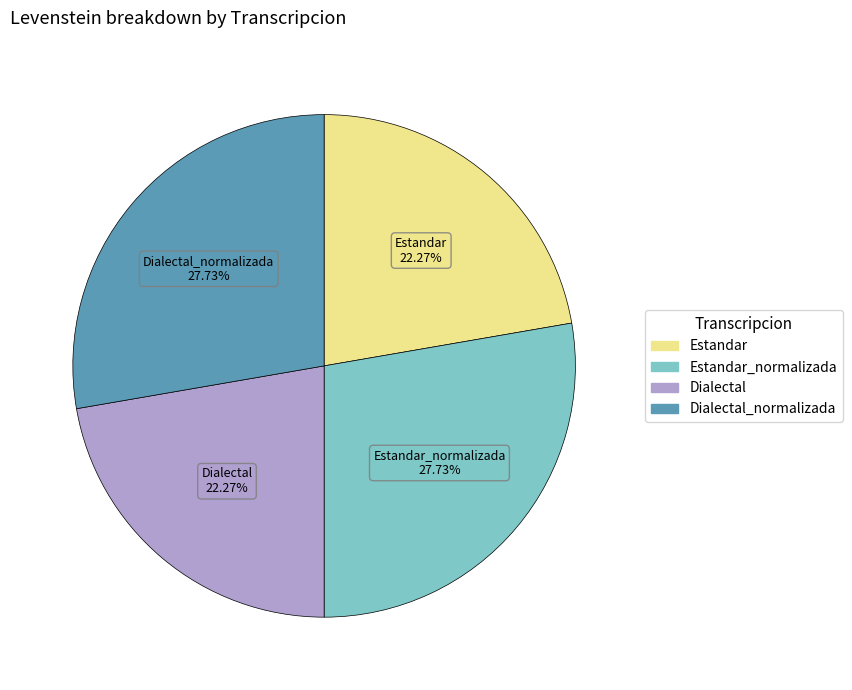

How many slices are in this pie chart?

4